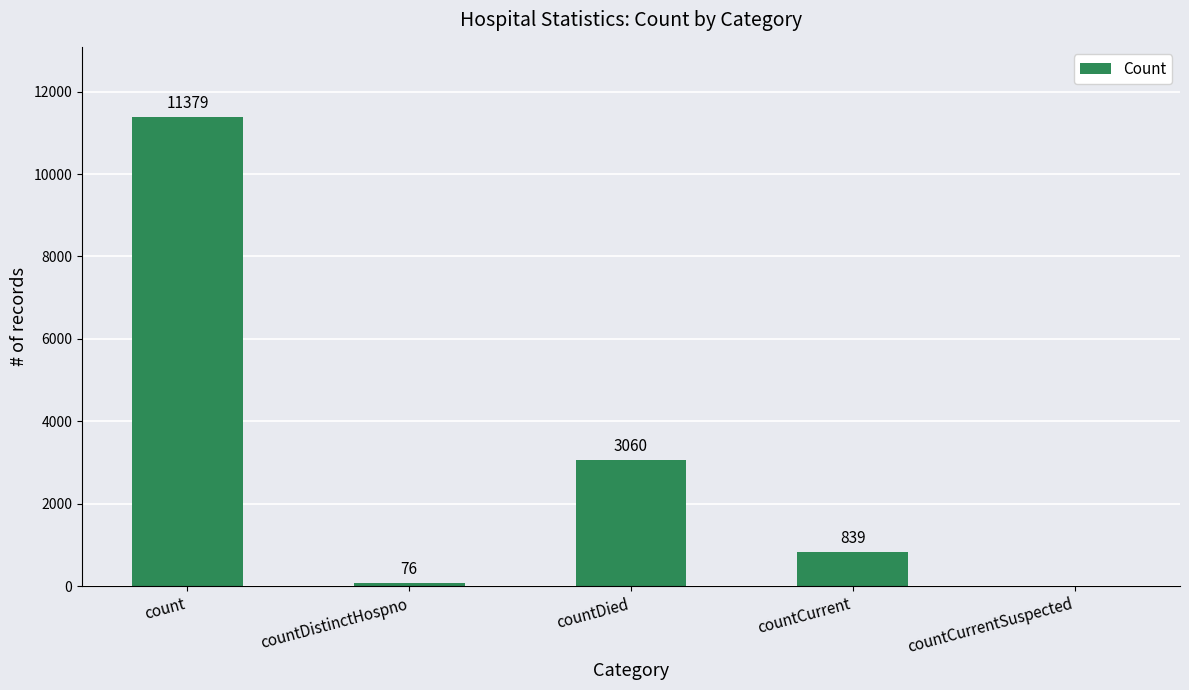

At which category does the chart reach its peak across all series?

count